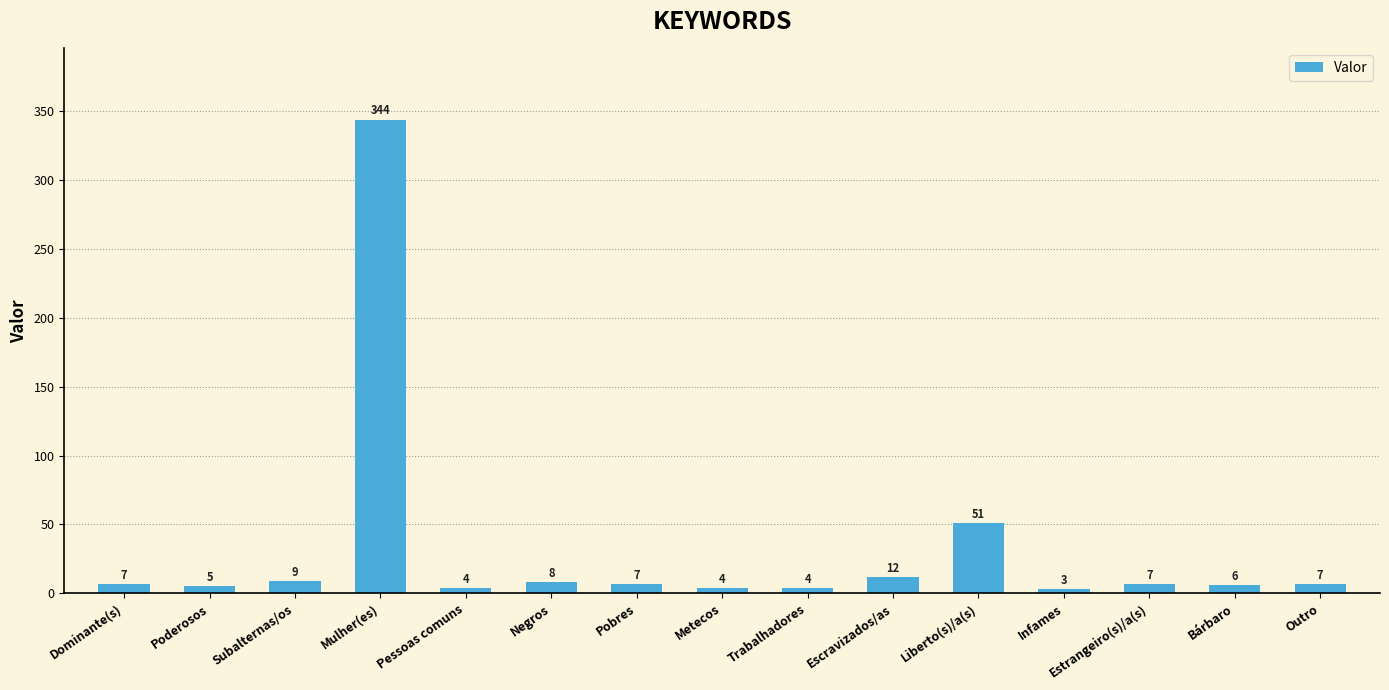

Are the bars horizontal?

No